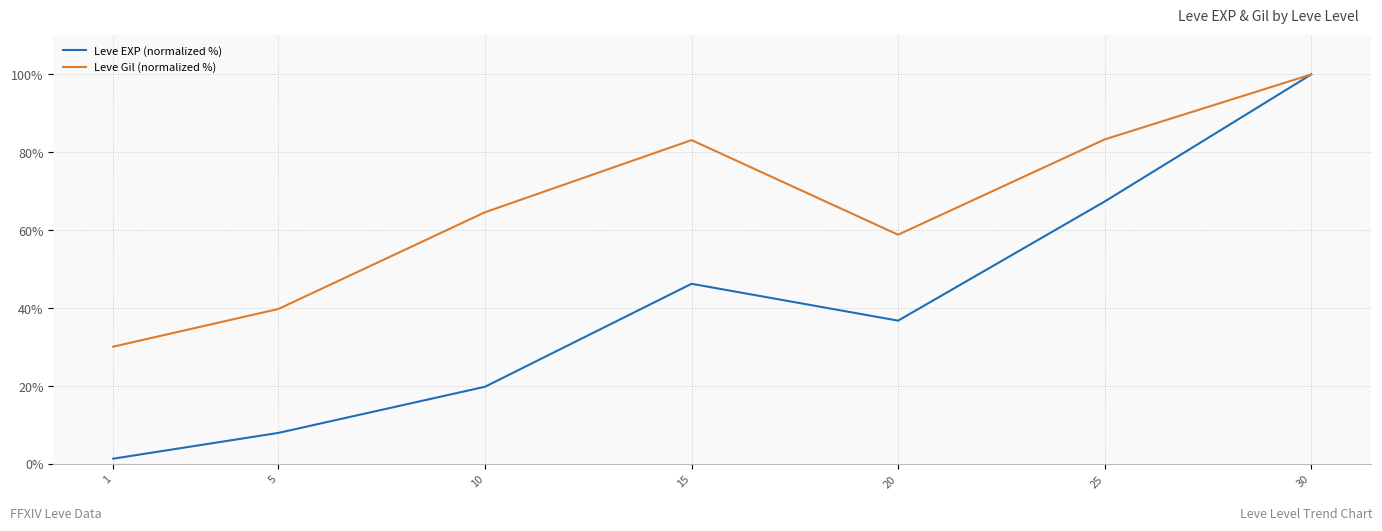

At which category is the sum across all series the highest?

30